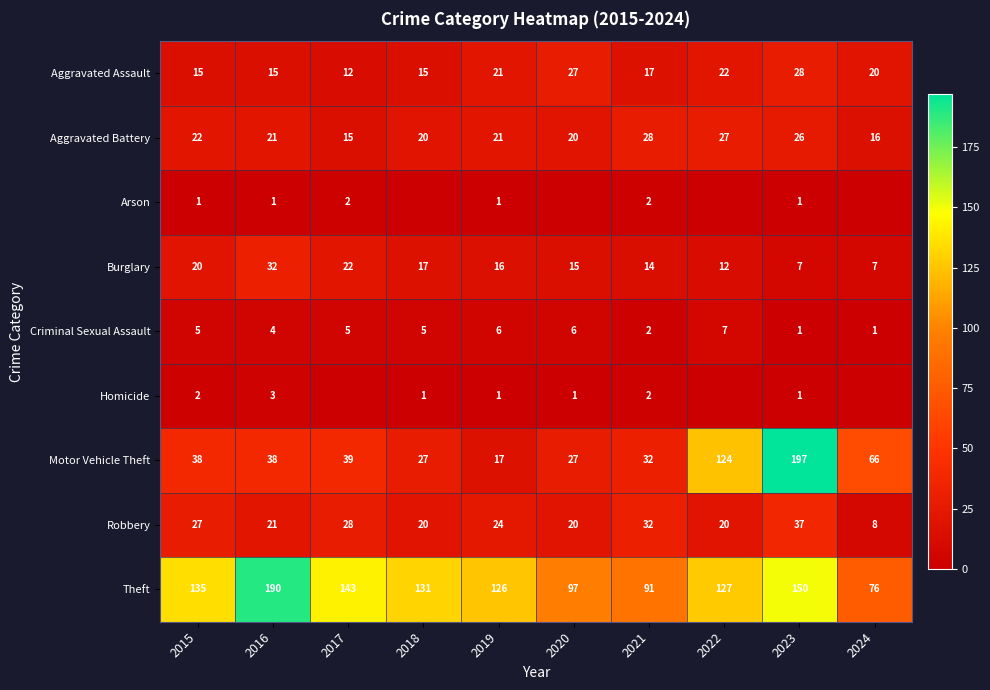

The value of Motor Vehicle Theft at 2019 is 17. True or false?

True